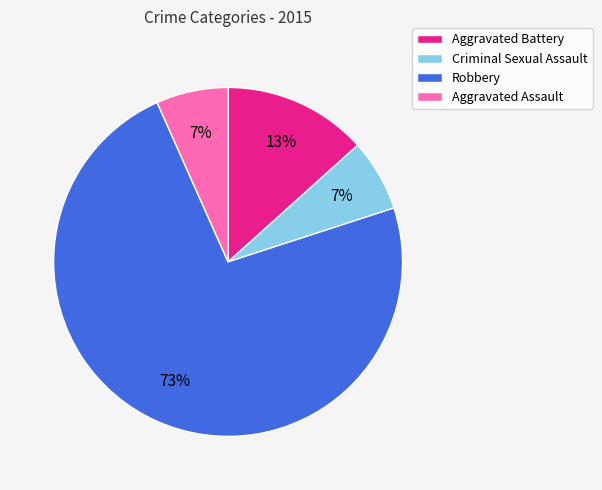

How many slices are in this pie chart?

4